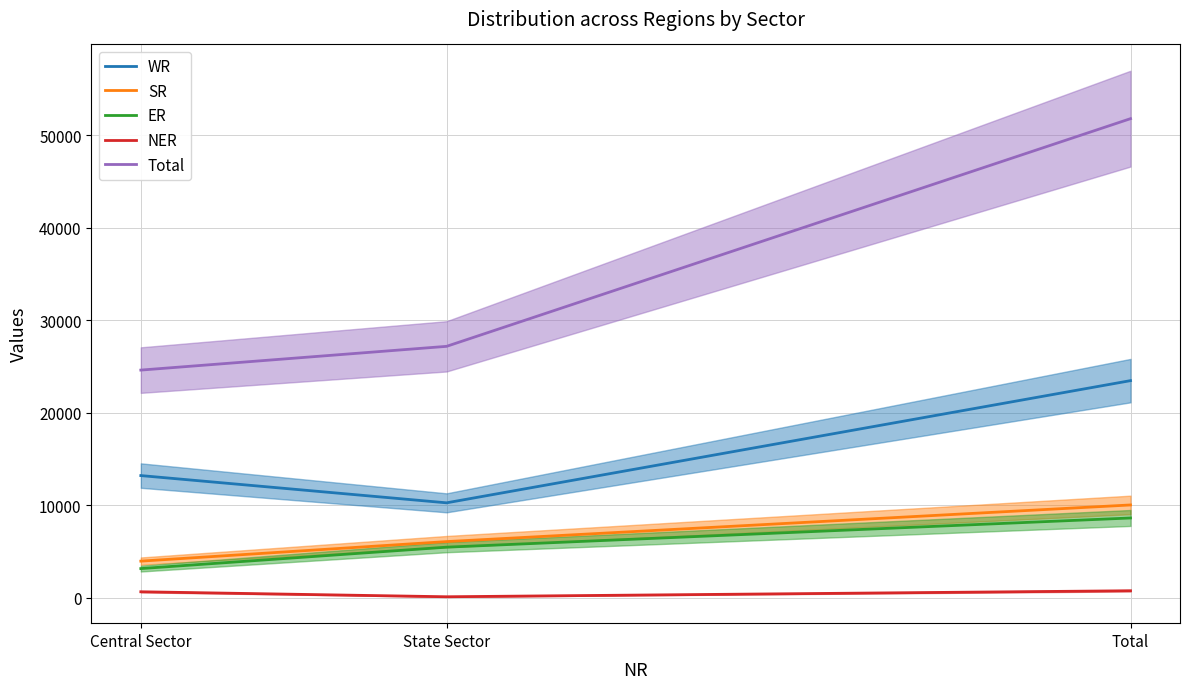

Count the number of data series in this chart.

5